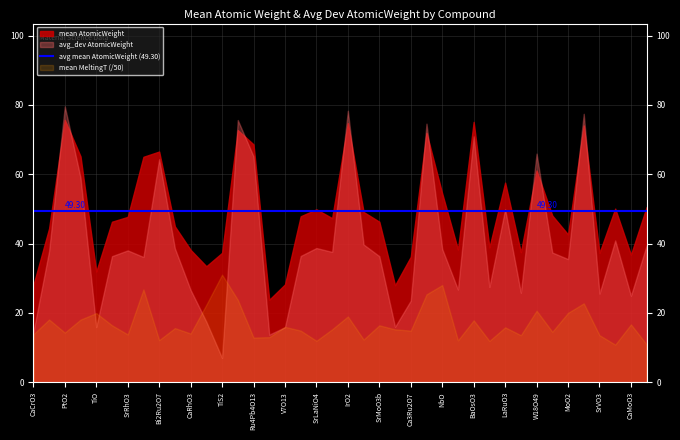

Does the chart display data point markers on the line(s)?

No